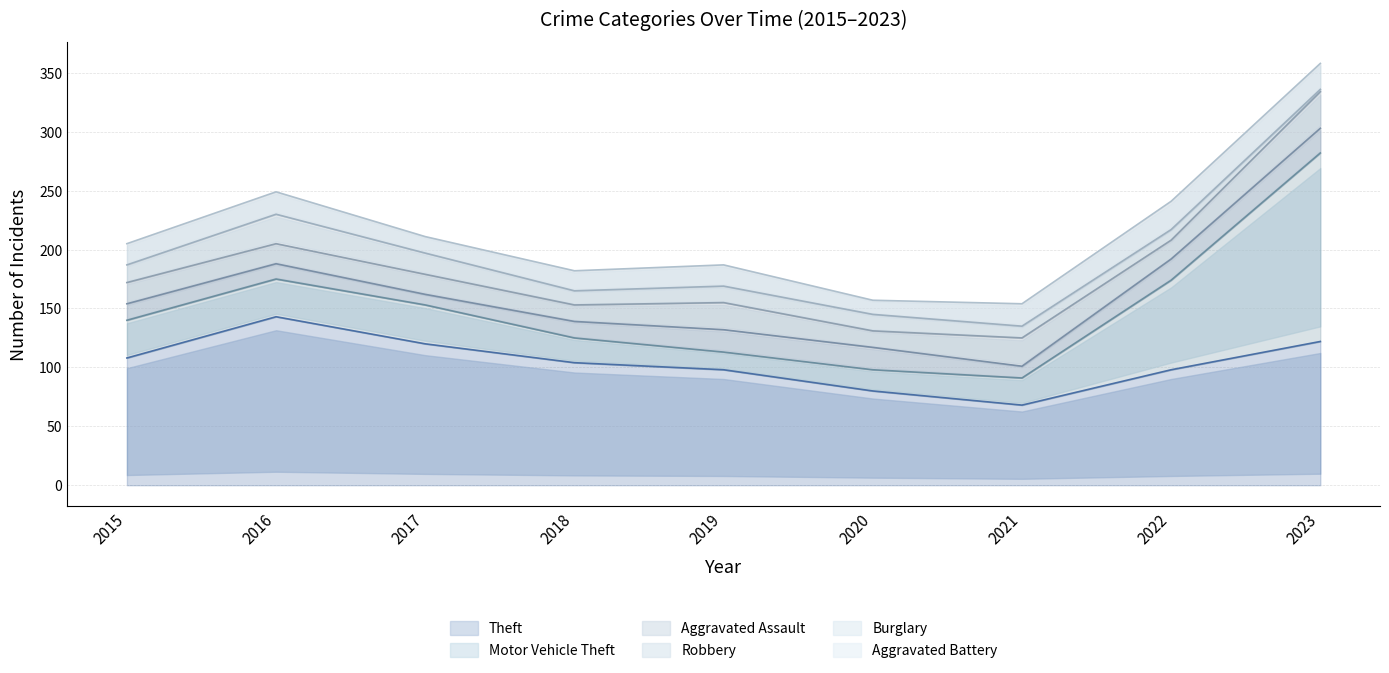

At which label does Theft reach its peak?

2016